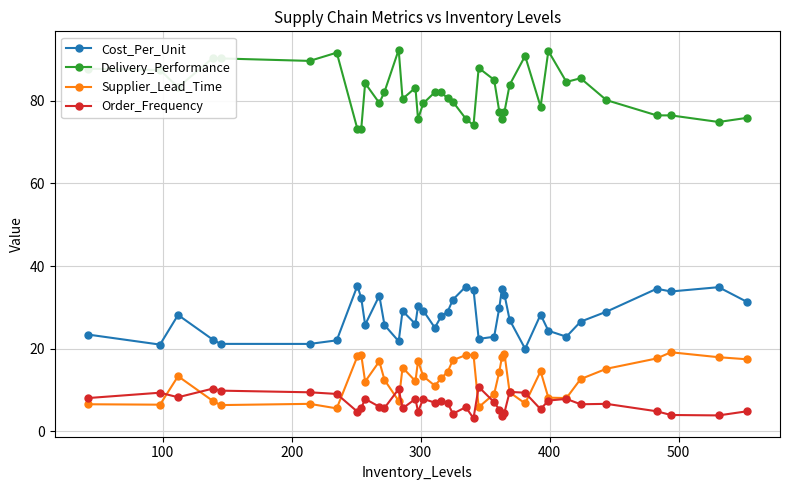

Does the chart display data point markers on the line(s)?

Yes